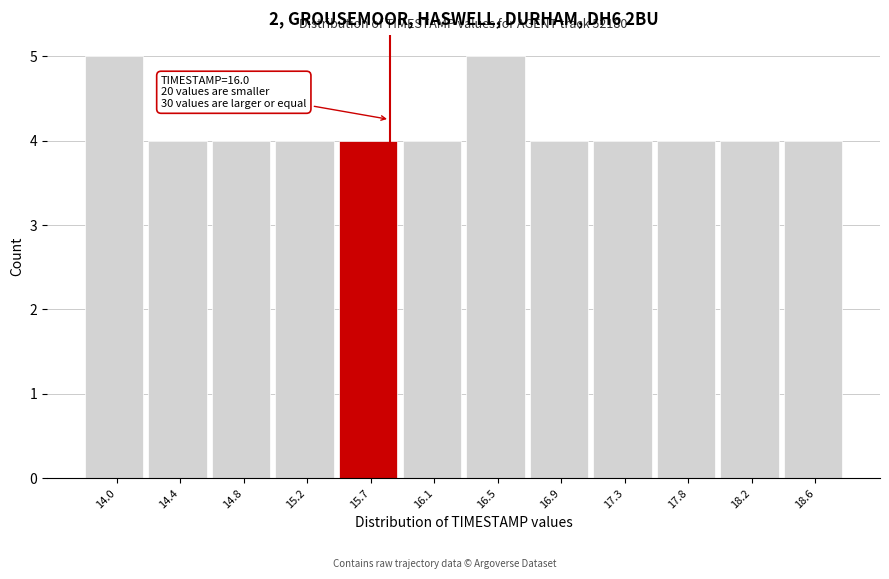

Reading right to left, transcribe all the data shown in this chart.

4	4	4	4	4	5	4	4	4	4	4	5